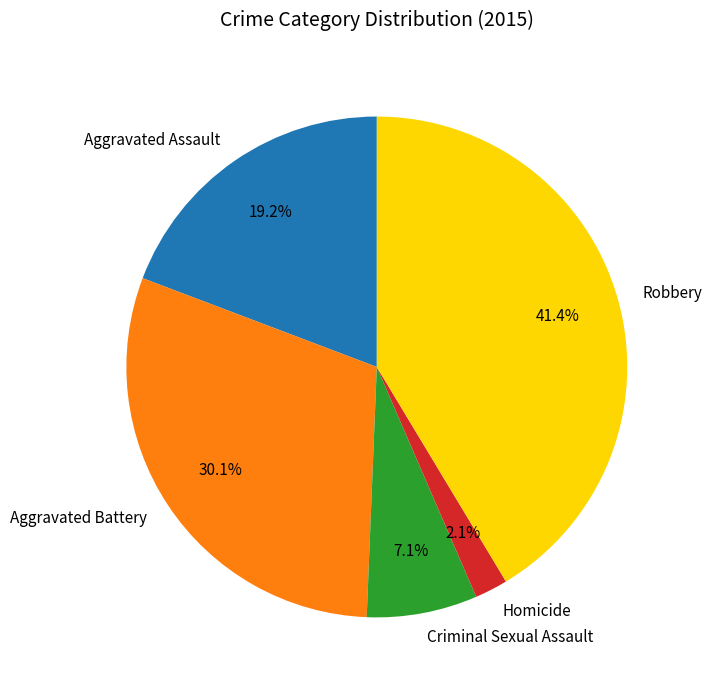

To the nearest percent, what is the difference between the Aggravated Assault and Criminal Sexual Assault slice percentages?

12%